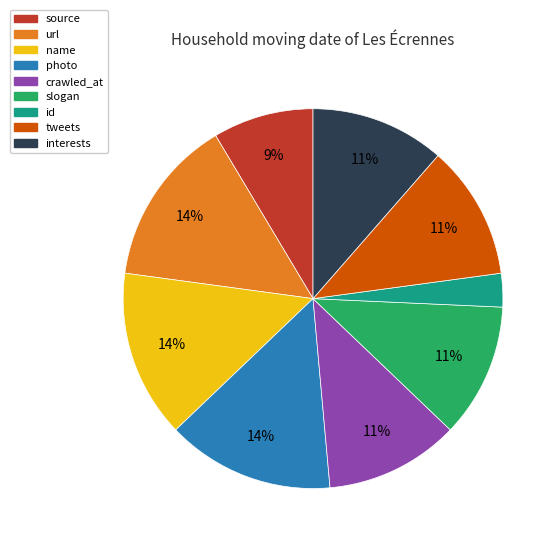

Between source and crawled_at, which is larger?

crawled_at